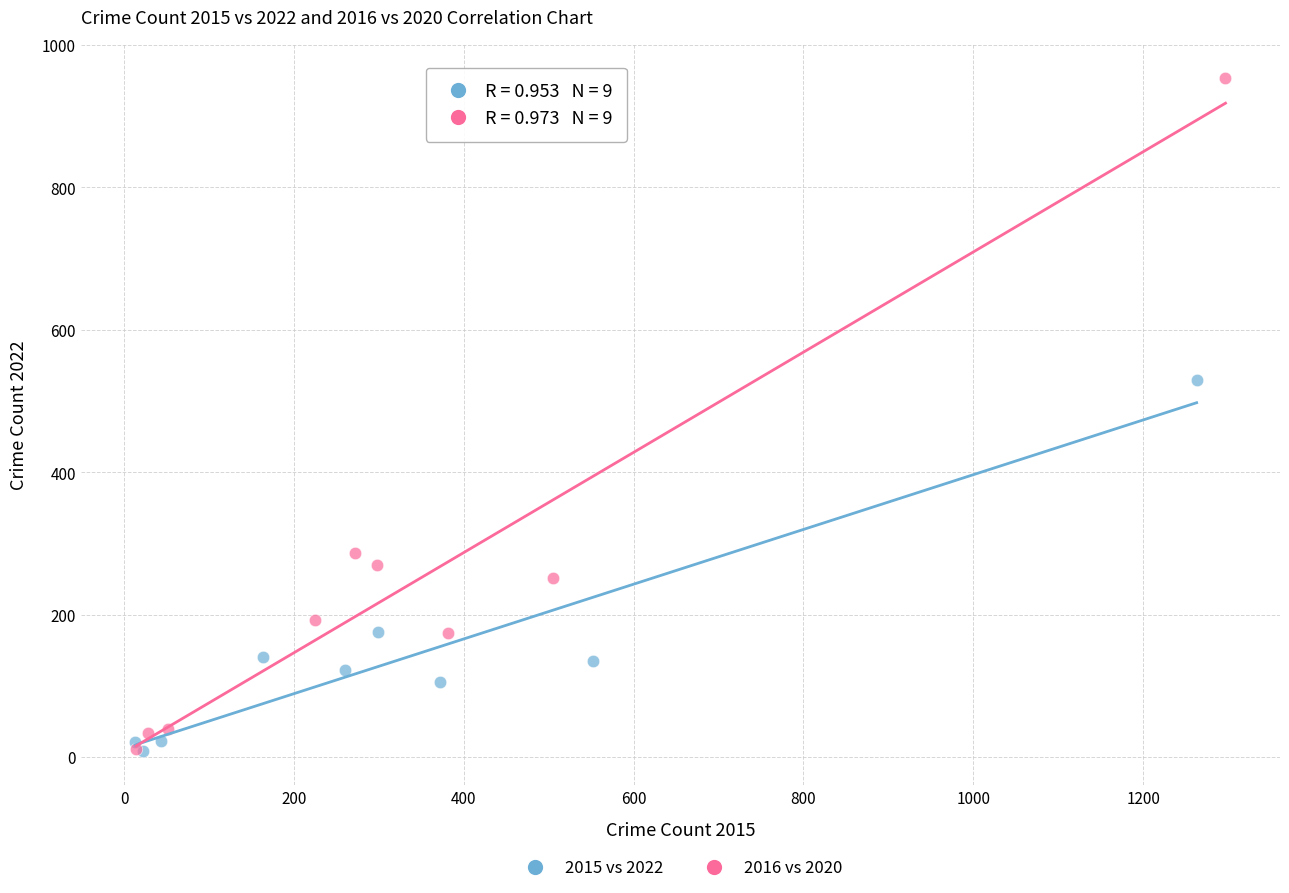

What are all the series names shown in the legend?

2015 vs 2022, 2016 vs 2020